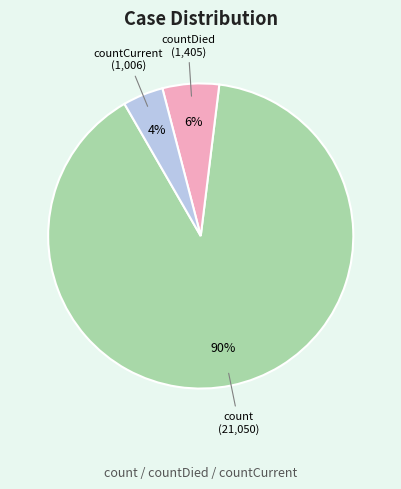

What percentage is the countCurrent slice, to the nearest percent?

4%